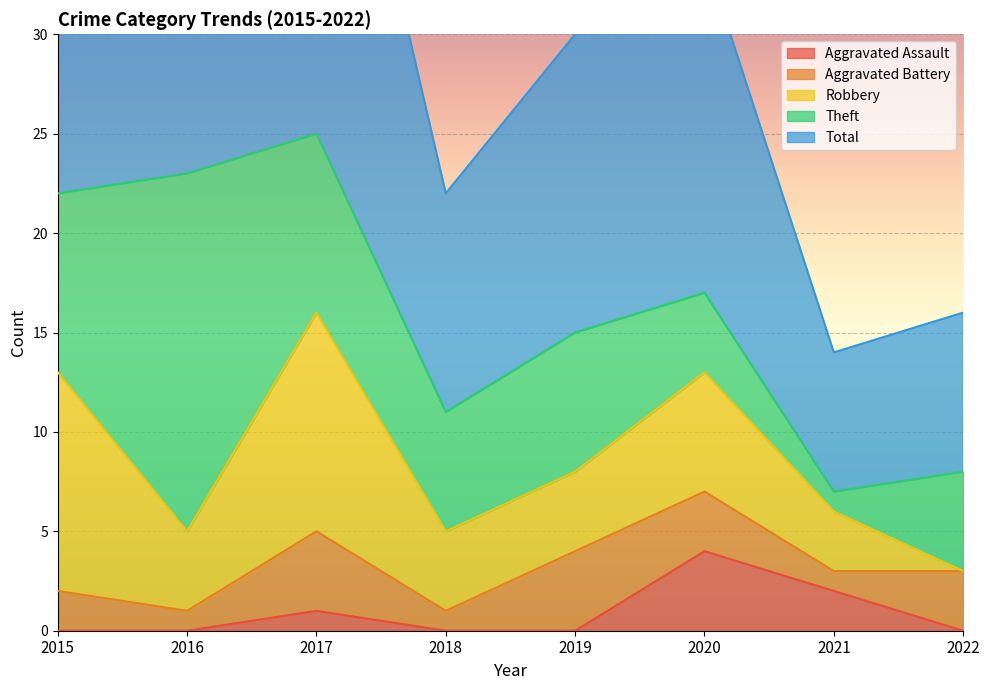

Which series has the largest total across all categories?

Total